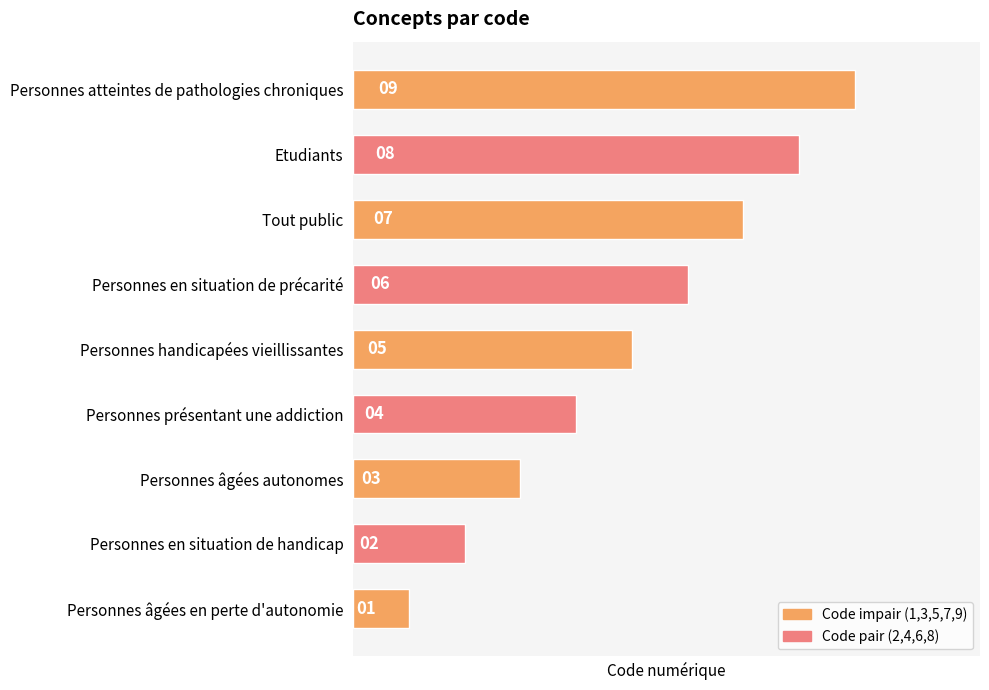

At which label is the value closest to 5?

Personnes handicapées vieillissantes